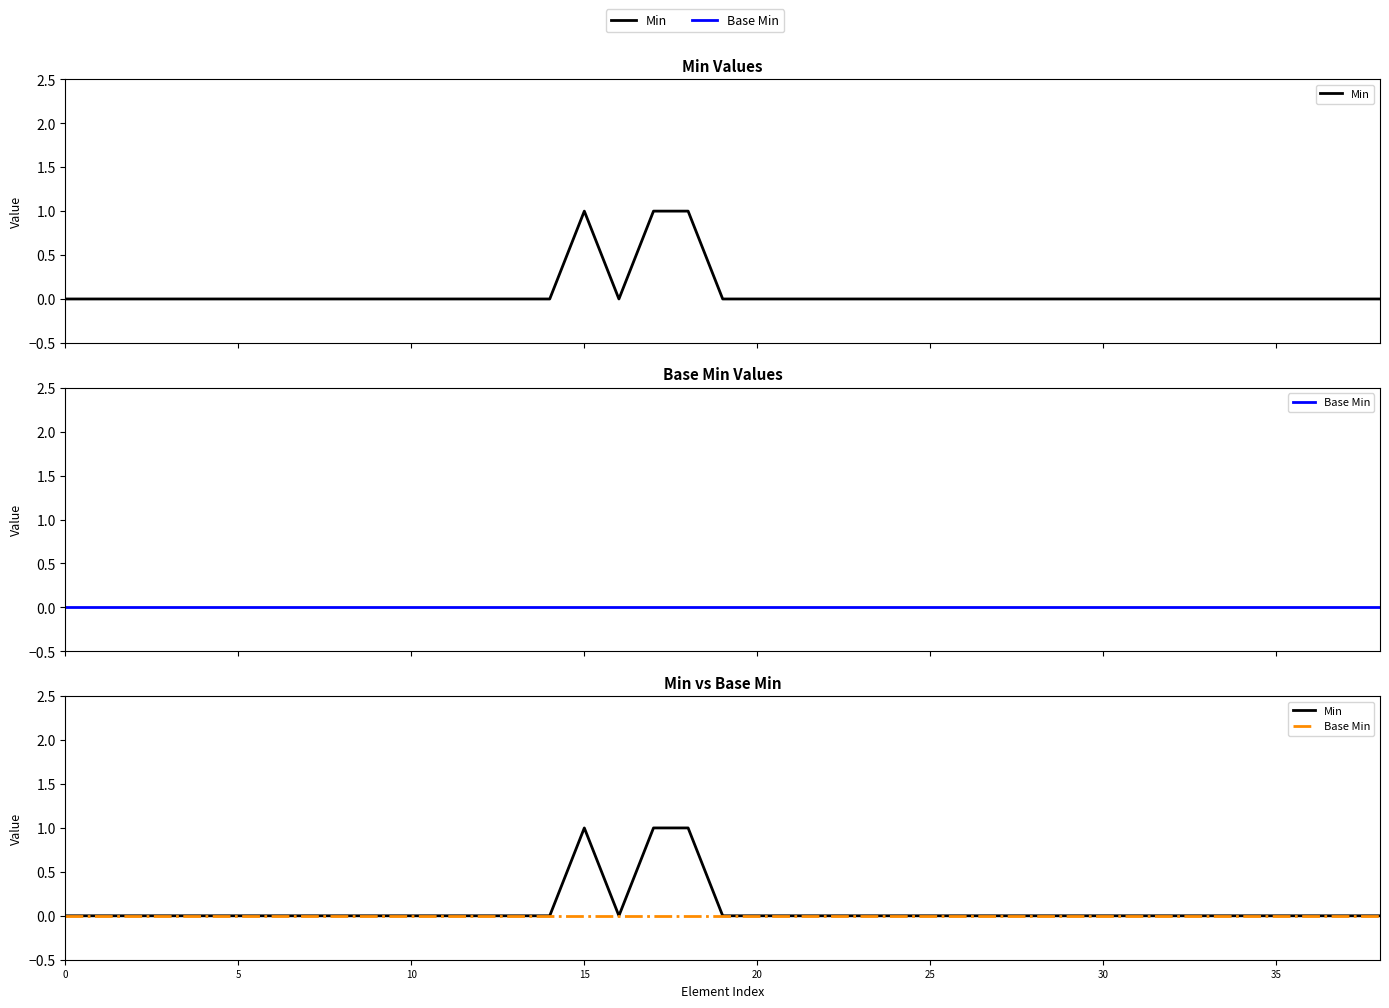

The value of Min at 27 is 0. True or false?

True